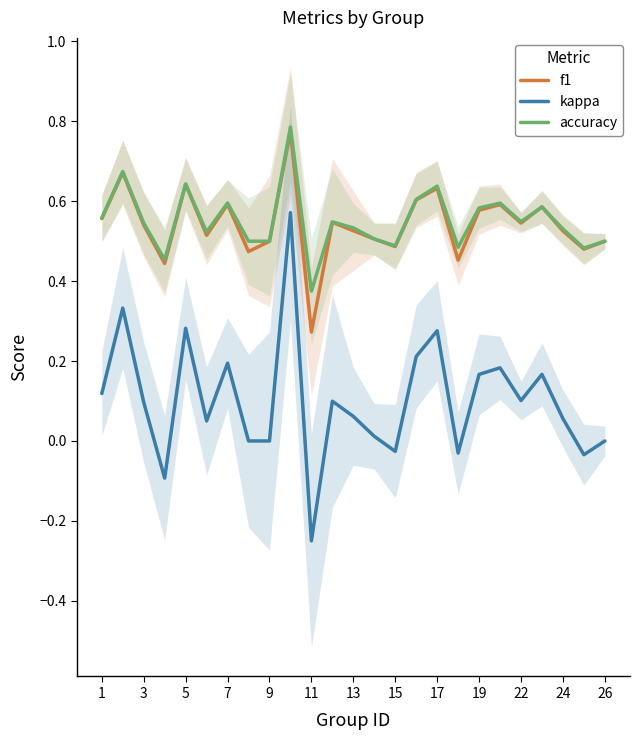

Which series has the largest range (max minus min)?

kappa